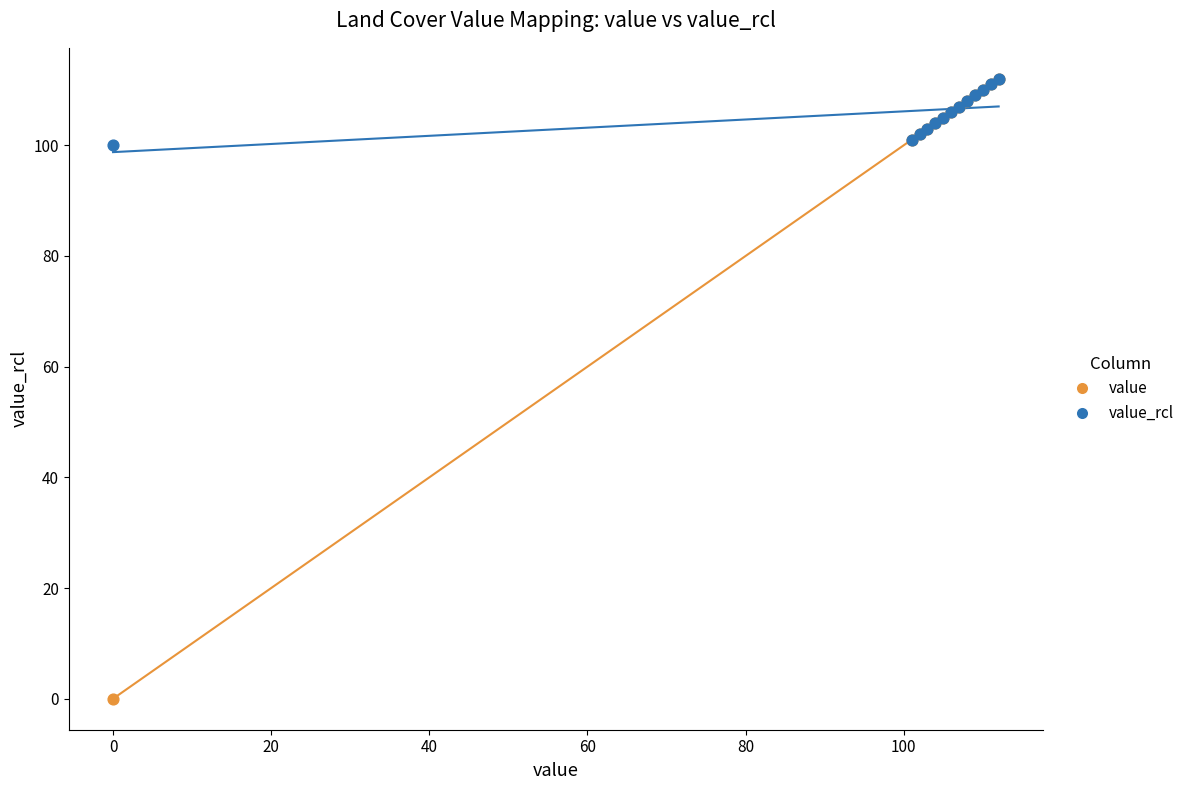

What are all the series names shown in the legend?

value, value_rcl